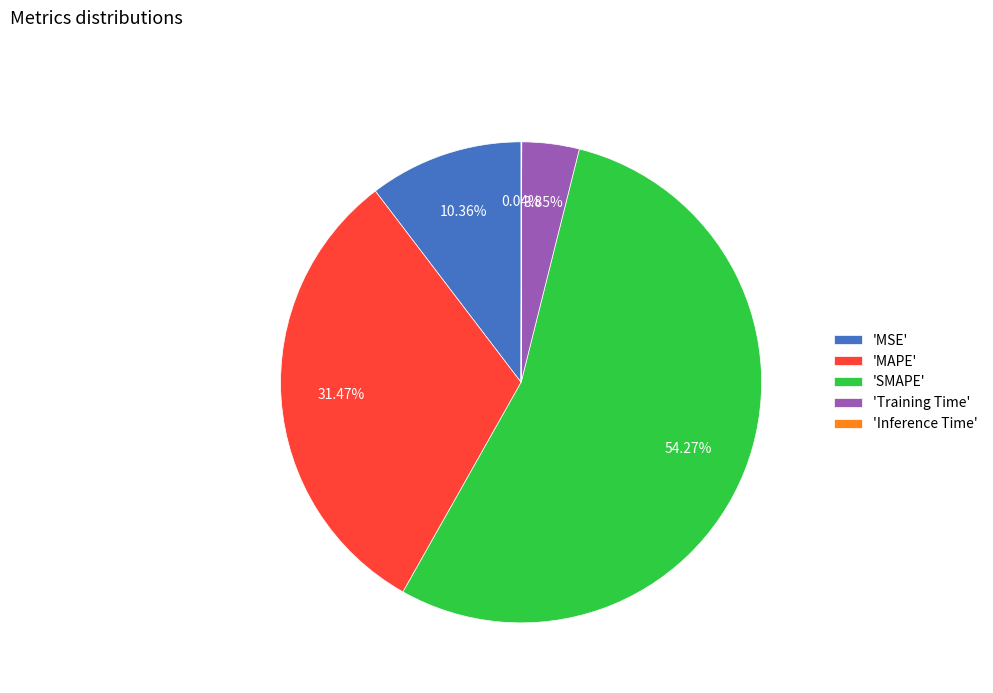

Is there any slice that represents more than half of the pie?

Yes